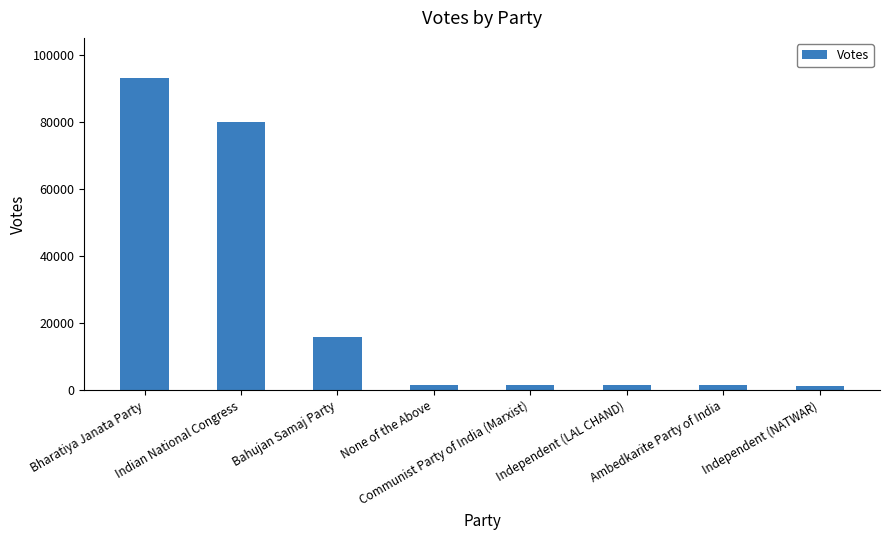

Is it true that the value at None of the Above is 1678?

True